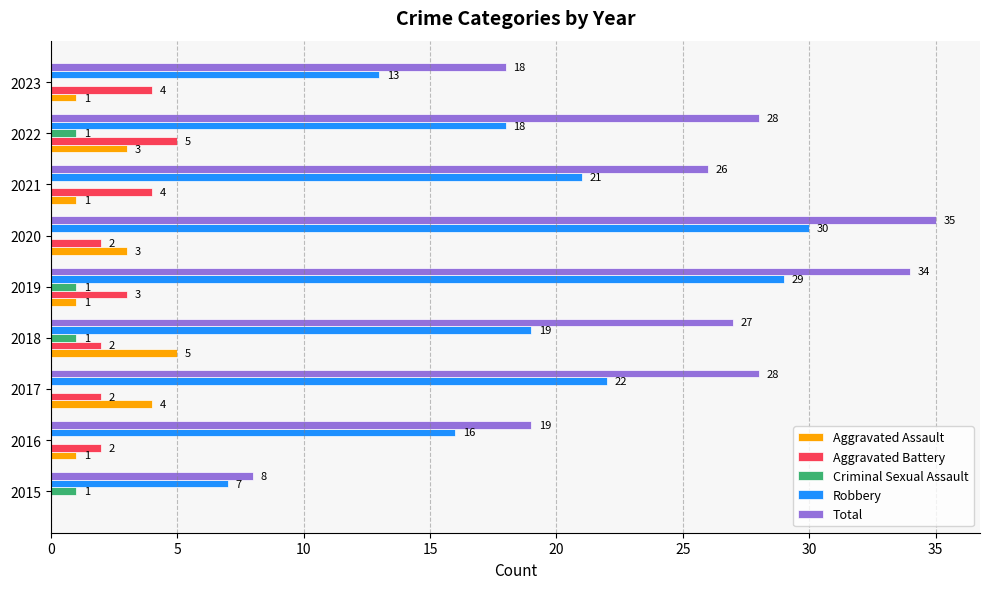

What are all the series names shown in the legend?

Aggravated Assault, Aggravated Battery, Criminal Sexual Assault, Robbery, Total